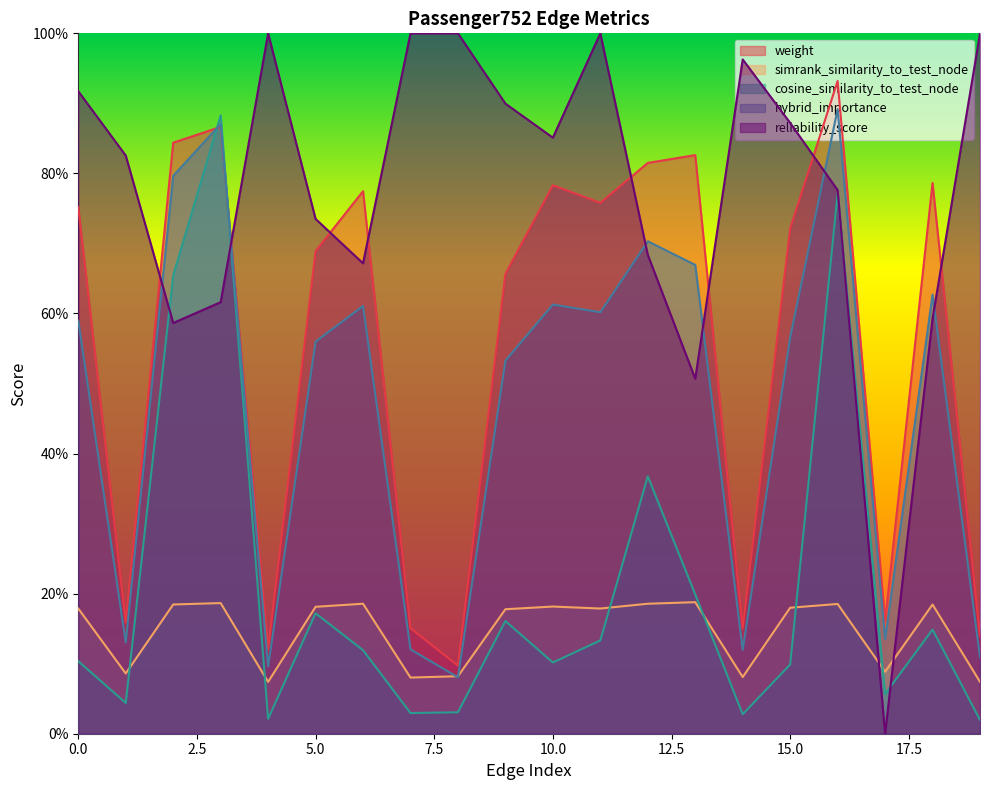

The value of reliability_score at 15 is 0.9. True or false?

True